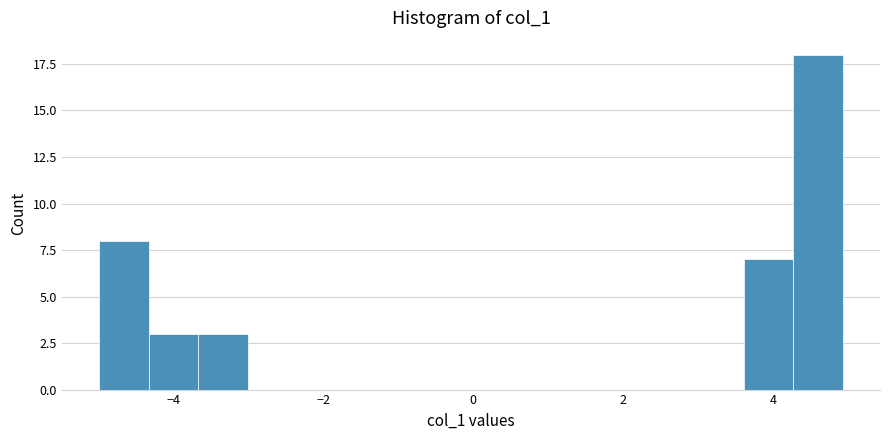

Around what value on the x-axis is the tallest bar? Give the approximate position of its centre, as read against the axis.

4.6